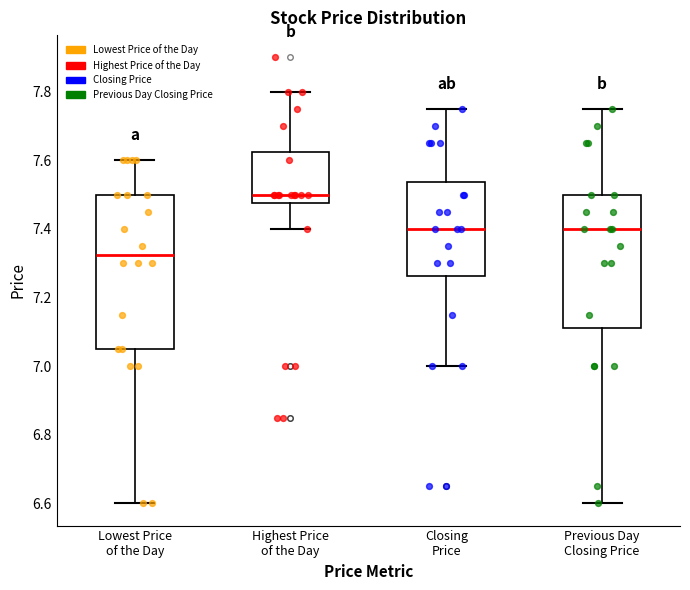

Where does the upper whisker of the box for Lowest Price of the Day end on the y-axis? The values are not printed on the chart, so give them approximately, as read against the axis.

7.60